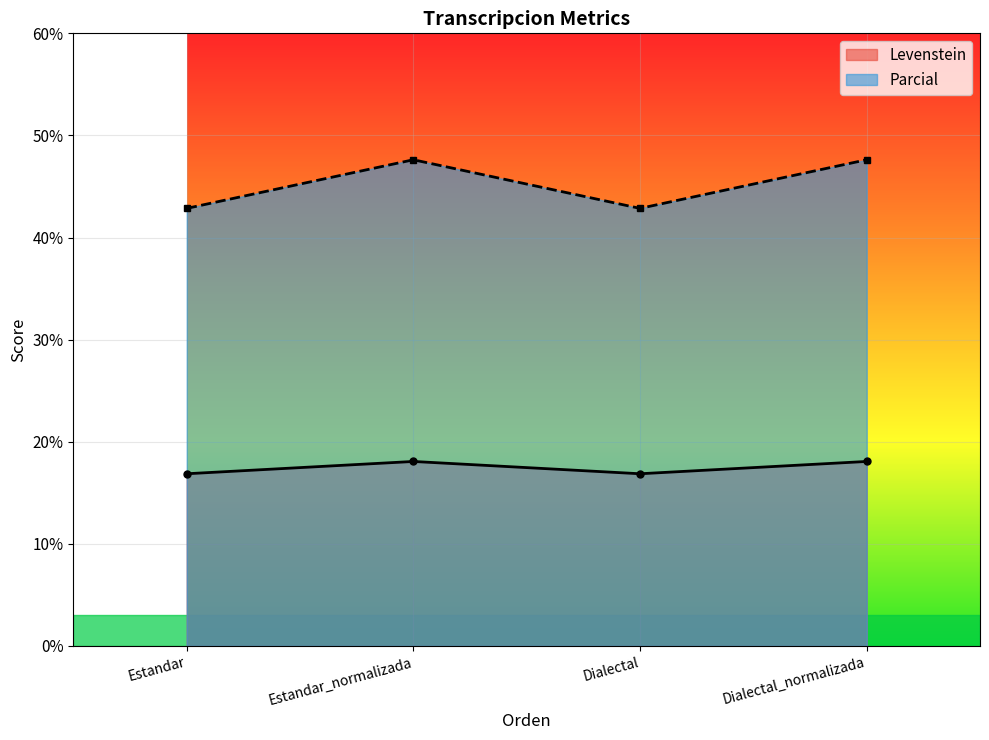

Rank the series at Dialectal_normalizada from lowest to highest value.

Levenstein, Parcial